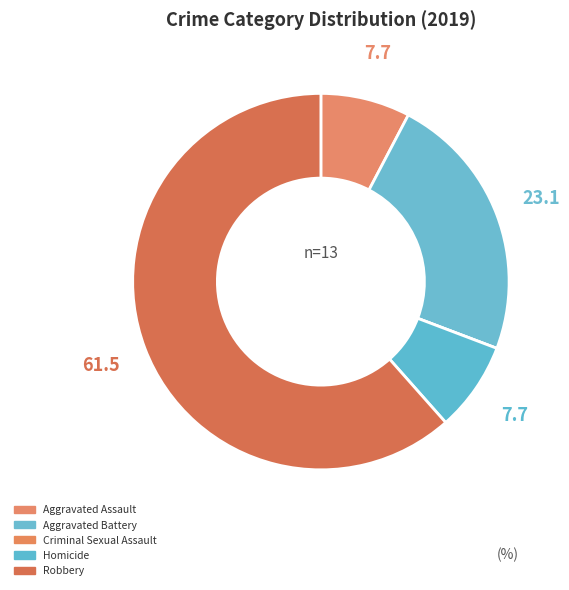

How many segments does this pie chart have?

5